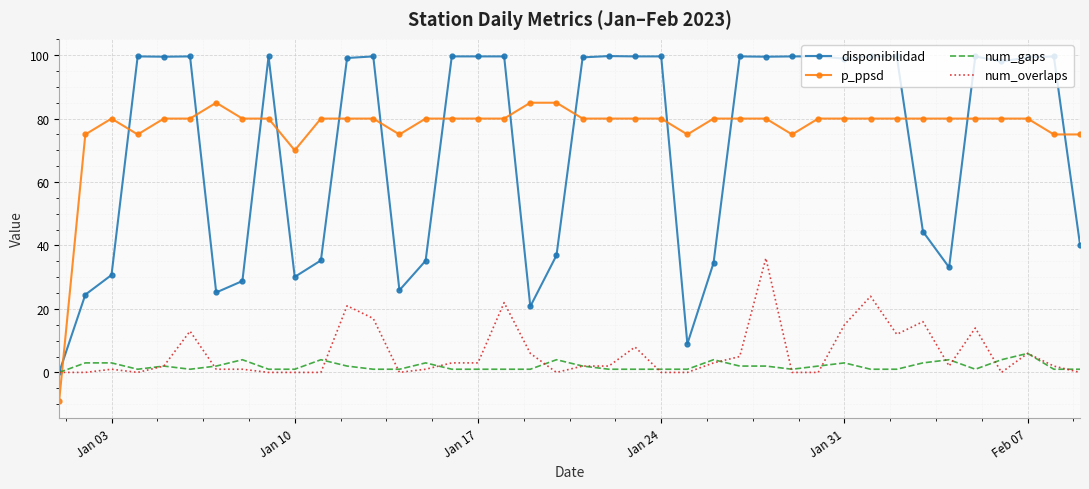

Rank the series by their maximum value, from lowest to highest.

num_gaps, num_overlaps, p_ppsd, disponibilidad